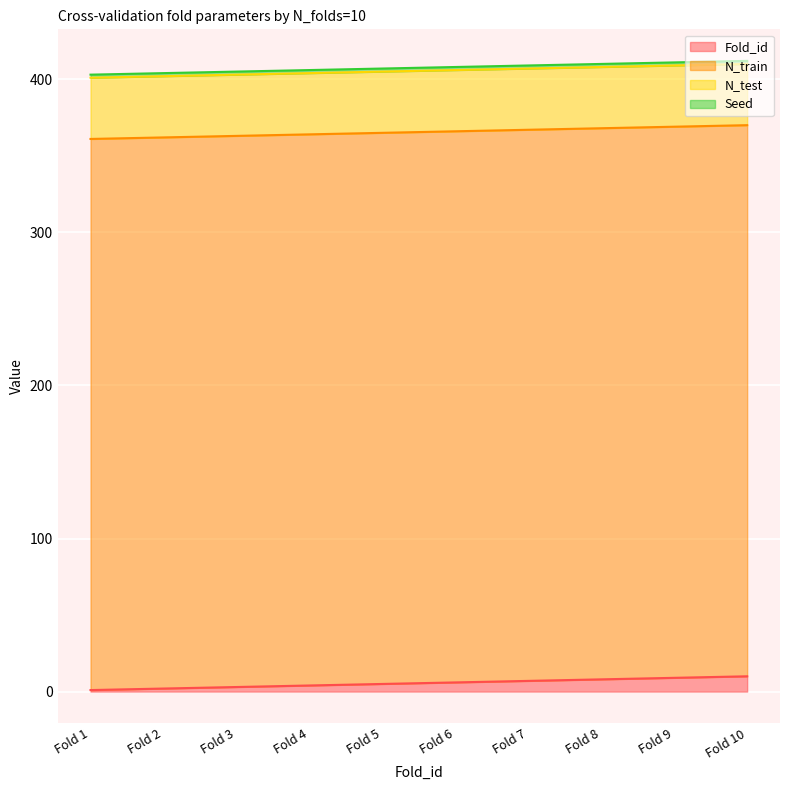

What is the maximum value for Fold_id?

10